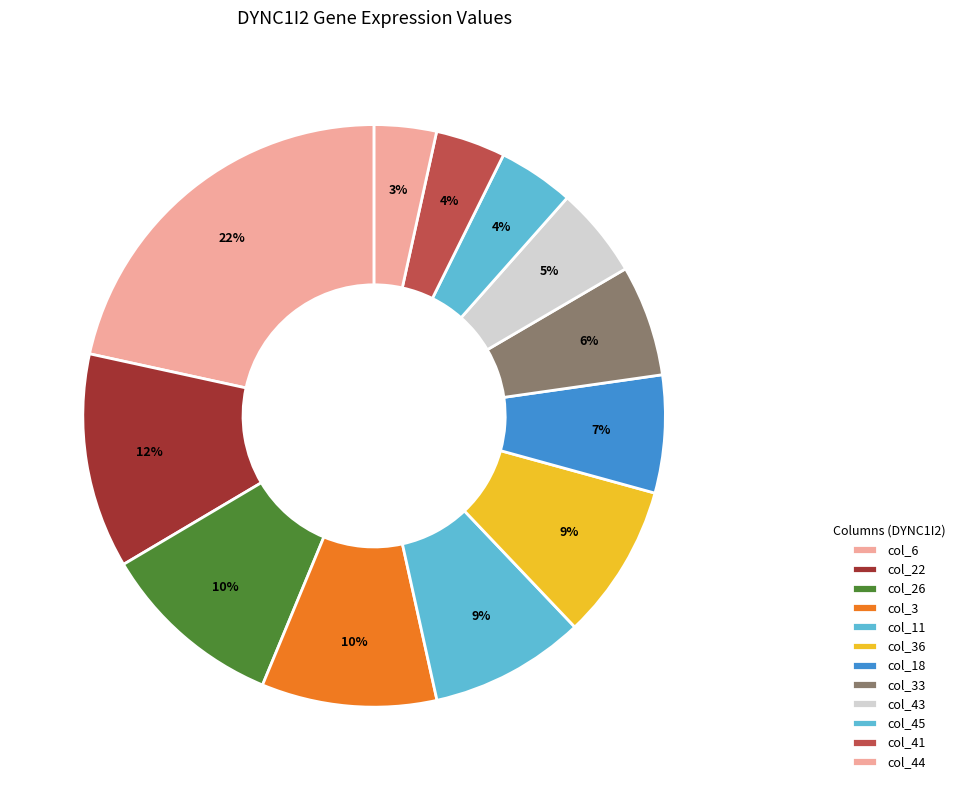

What portion of the pie excludes col_44?

96.6%